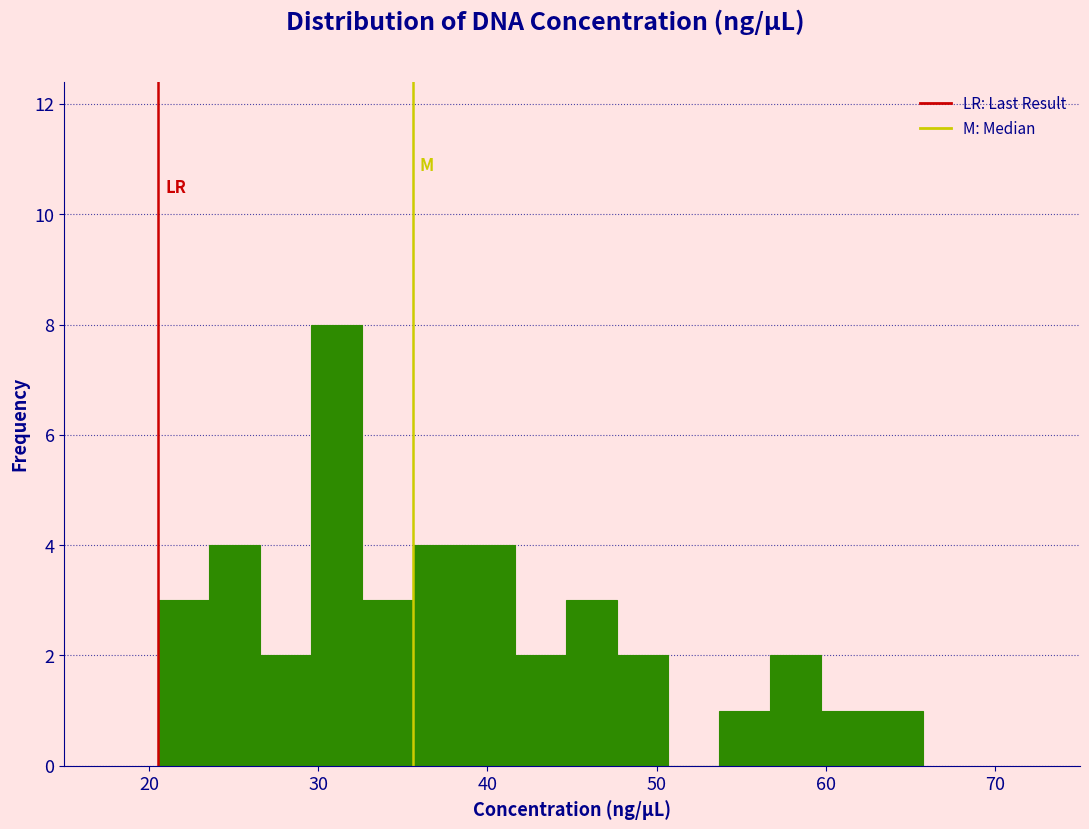

Read against the x-axis, roughly where is the centre of the tallest bar?

31